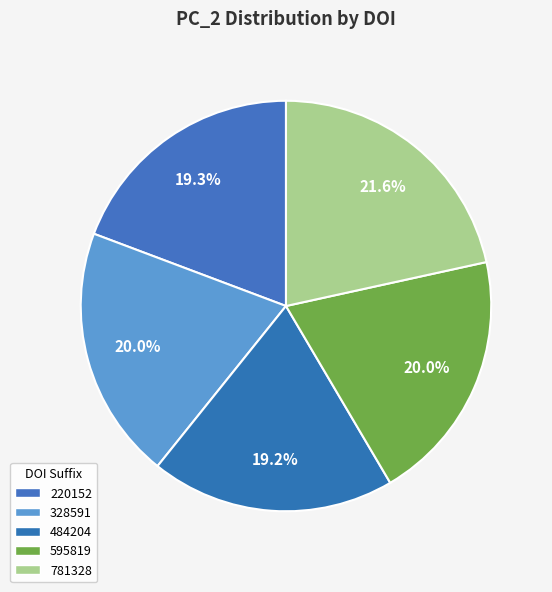

Which slice is the smallest?

10.1101/484204